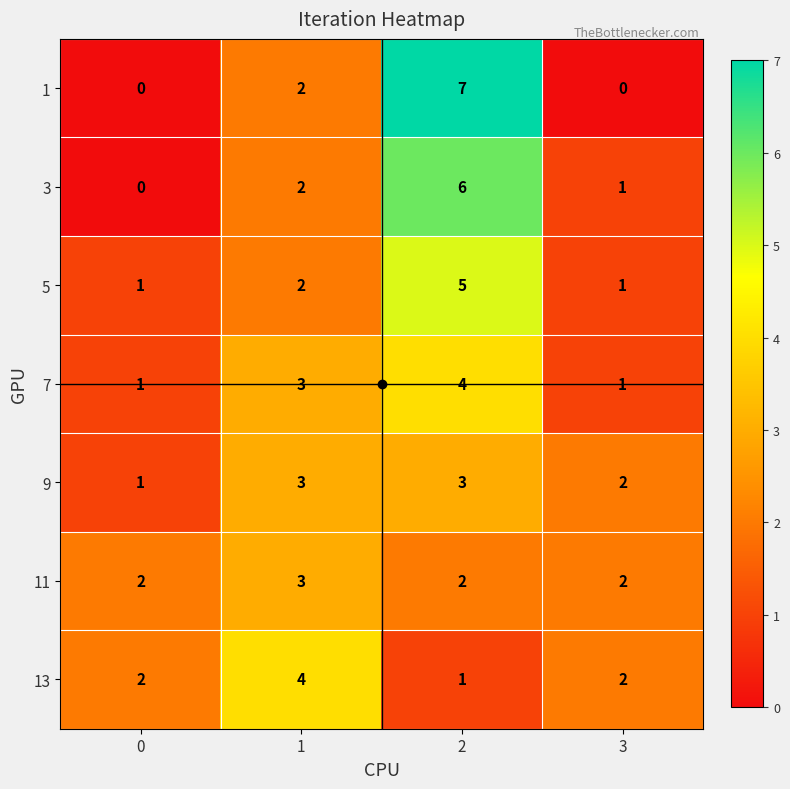

What is the sum of the 7 values at 0 and 1?

4